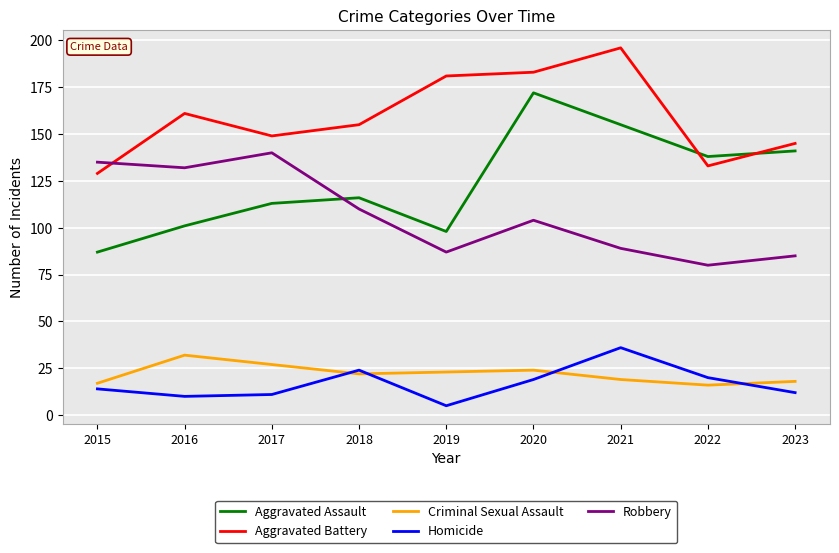

Reading right to left, extract all data points from this chart.

Aggravated Assault: 141	138	155	172	98	116	113	101	87
Aggravated Battery: 145	133	196	183	181	155	149	161	129
Criminal Sexual Assault: 18	16	19	24	23	22	27	32	17
Homicide: 12	20	36	19	5	24	11	10	14
Robbery: 85	80	89	104	87	110	140	132	135